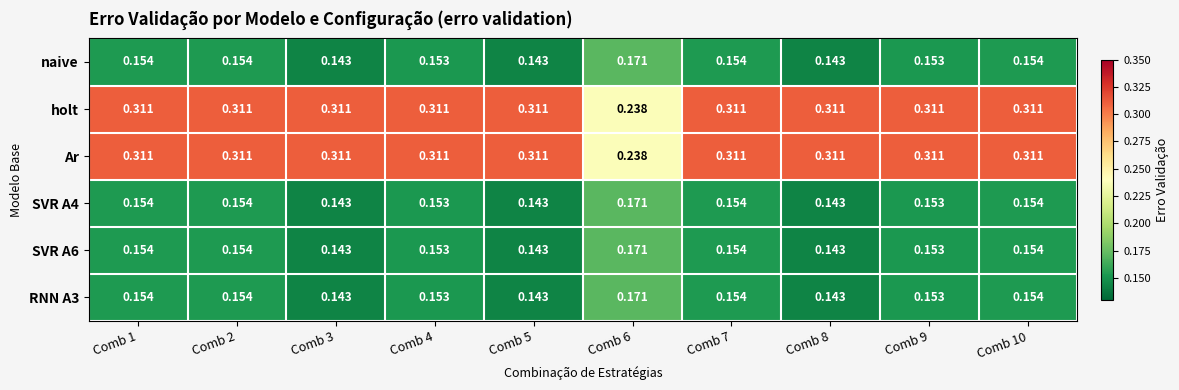

List the series in order of their peak value, highest first.

holt, Ar, naive, SVR A4, SVR A6, RNN A3